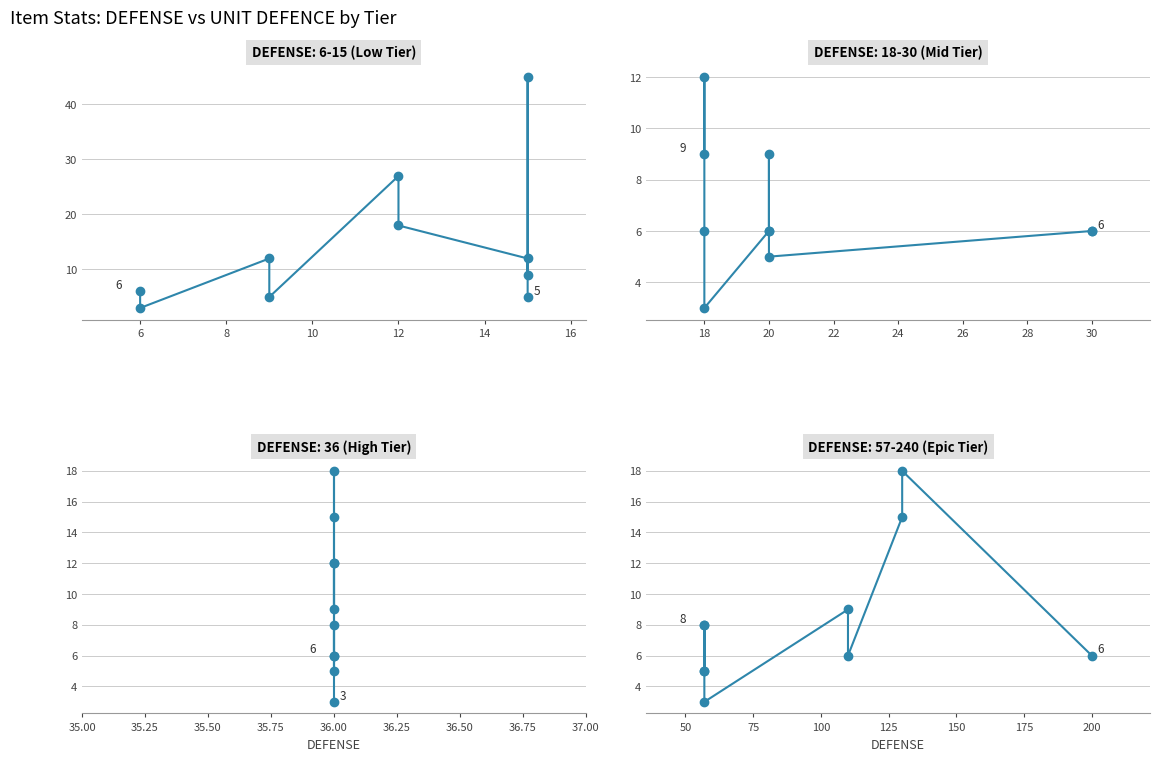

Is it true that the value at 200 is 2?

False